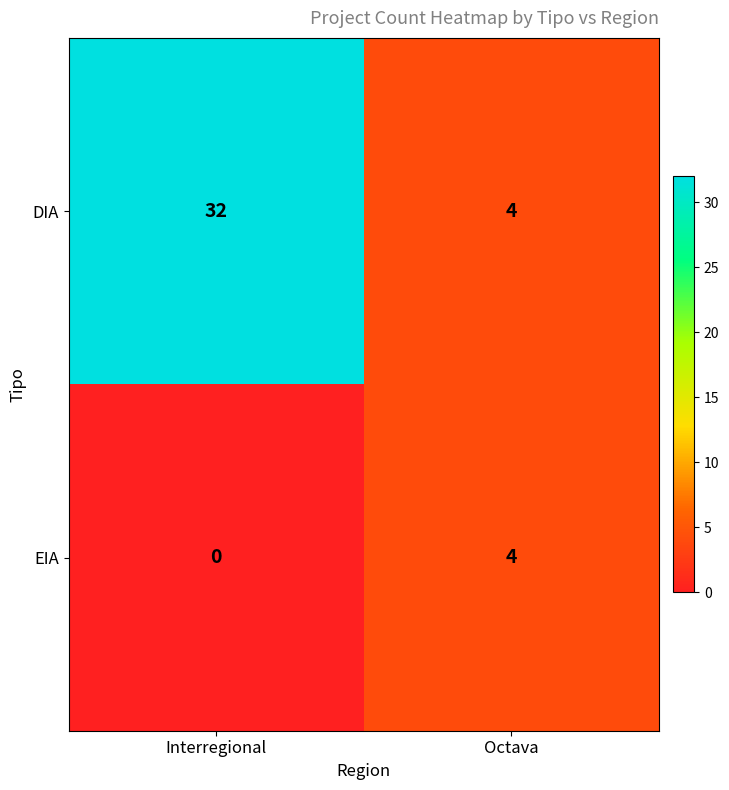

Reading left to right, transcribe all the data shown in this chart.

DIA: Interregional=32	Octava=4
EIA: Interregional=0	Octava=4